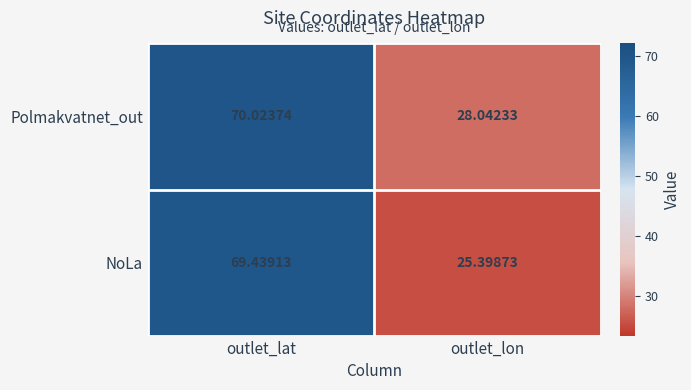

Rank the series by their average value, from highest to lowest.

Polmakvatnet_out, NoLa